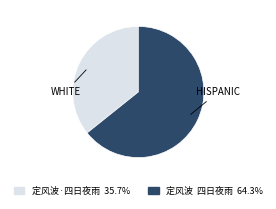

Rank the categories by value from lowest to highest.

定风波·四日夜雨, 定风波 四日夜雨